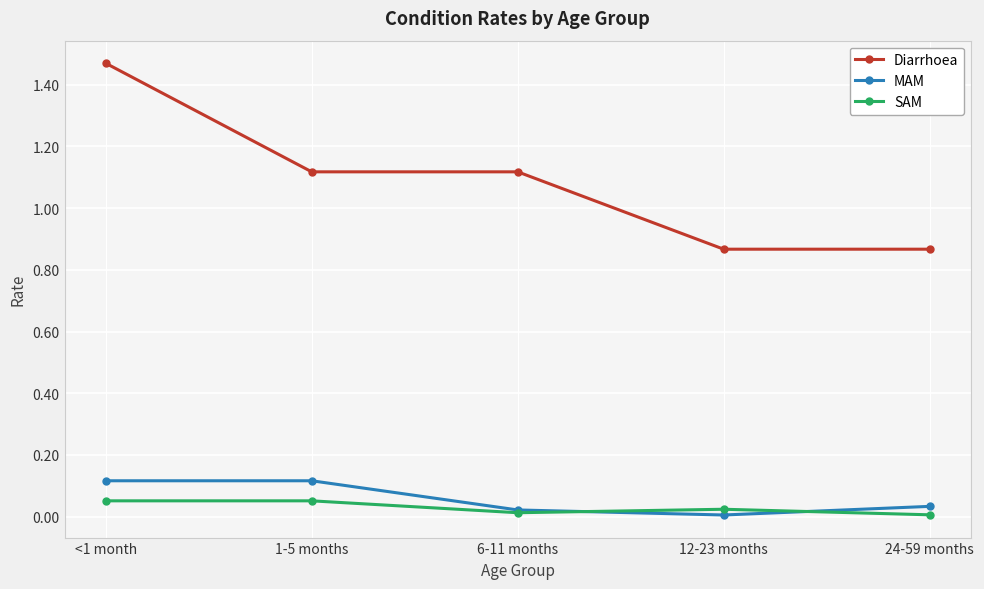

True or false: Diarrhoea has more than 1 points higher than both neighbors.

False